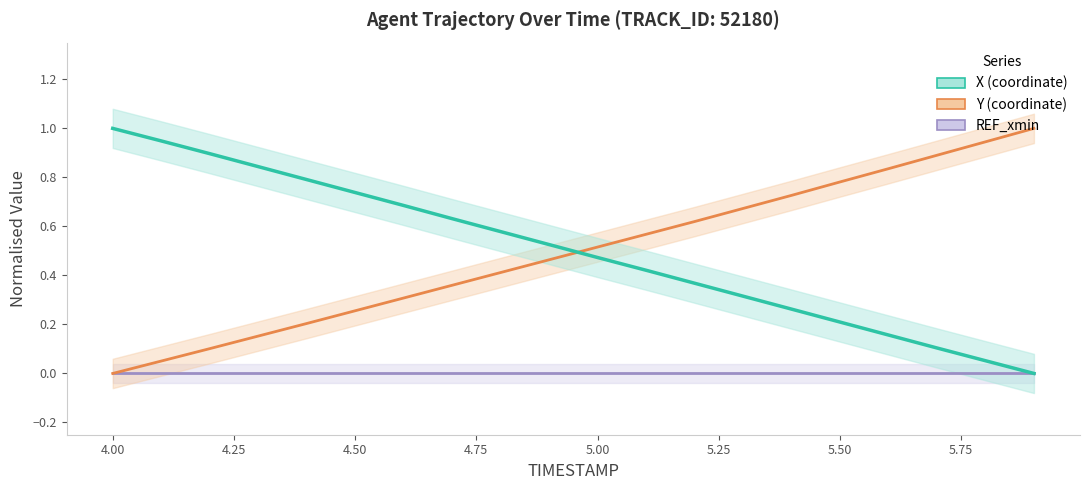

What is the difference between the maximum and minimum values in the X series?

1.0